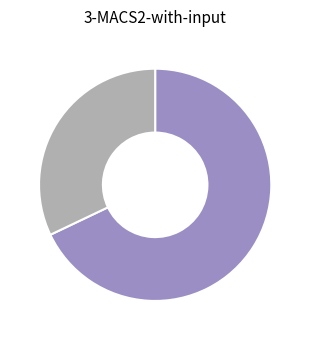

Is there a majority slice in this chart?

Yes